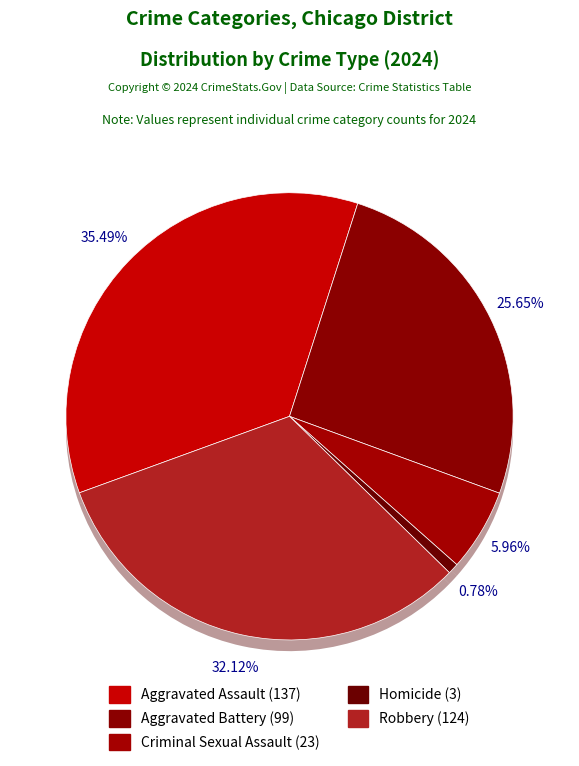

Is Aggravated Assault the majority of the pie?

No